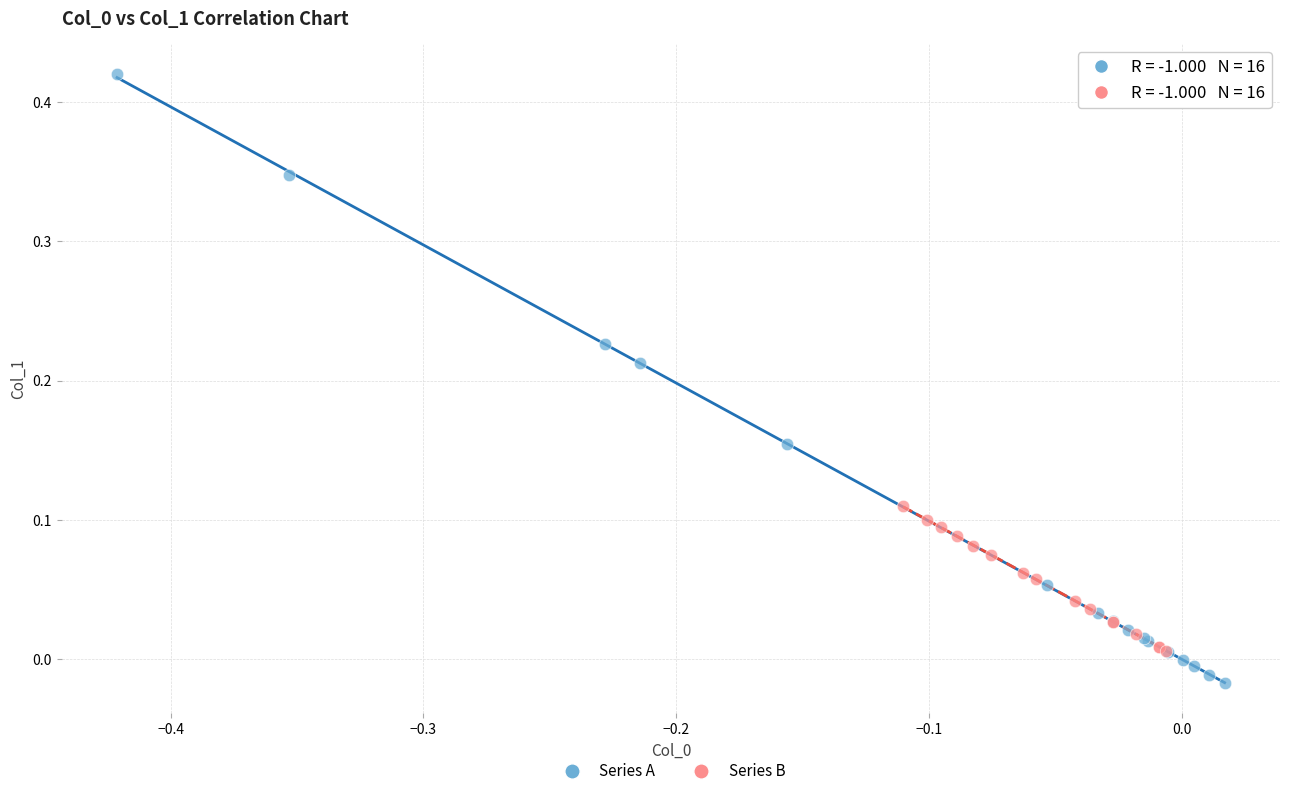

What are all the series names shown in the legend?

Series A, Series B